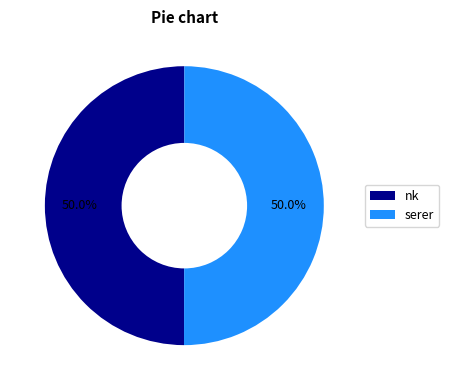

Approximately how many times larger is the value at serer compared to nk?

1.0